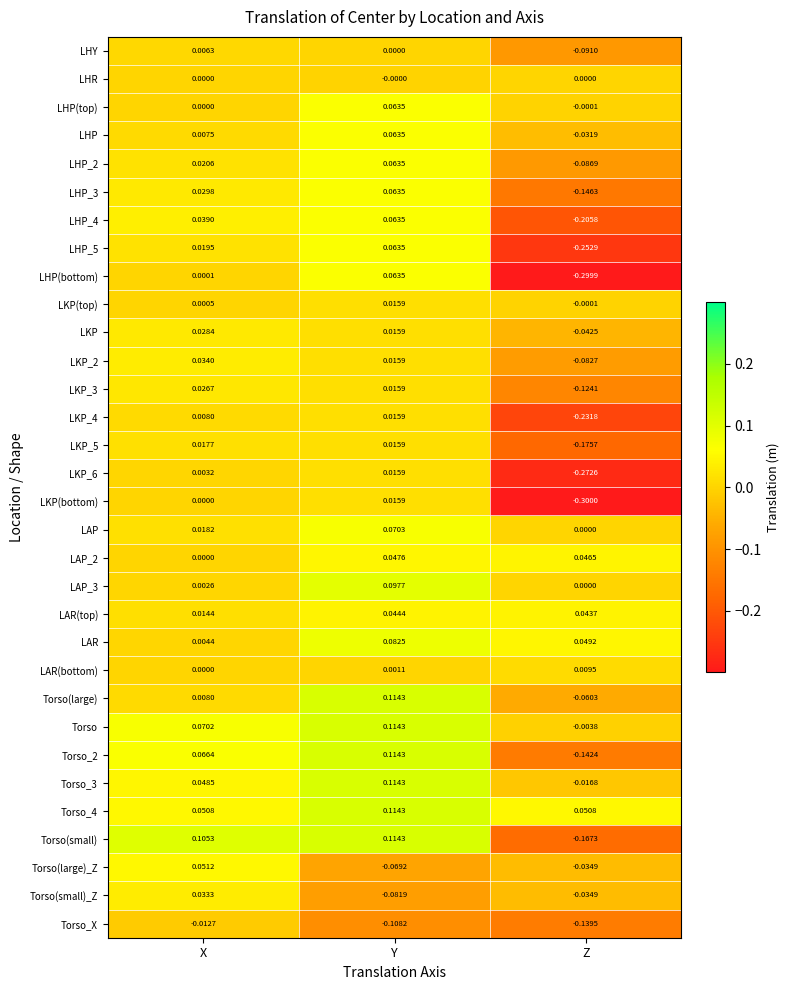

Which series has the widest spread of values?

LHP(bottom)